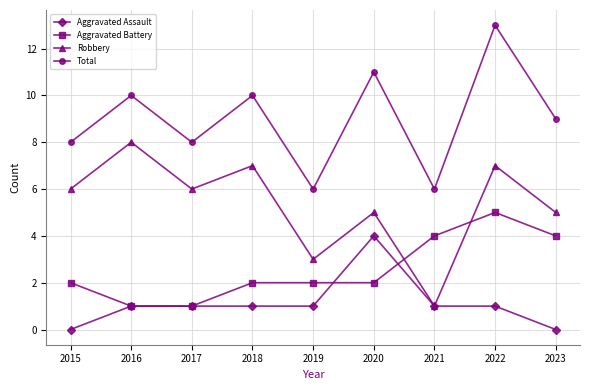

What are all the series names shown in the legend?

Aggravated Assault, Aggravated Battery, Robbery, Total